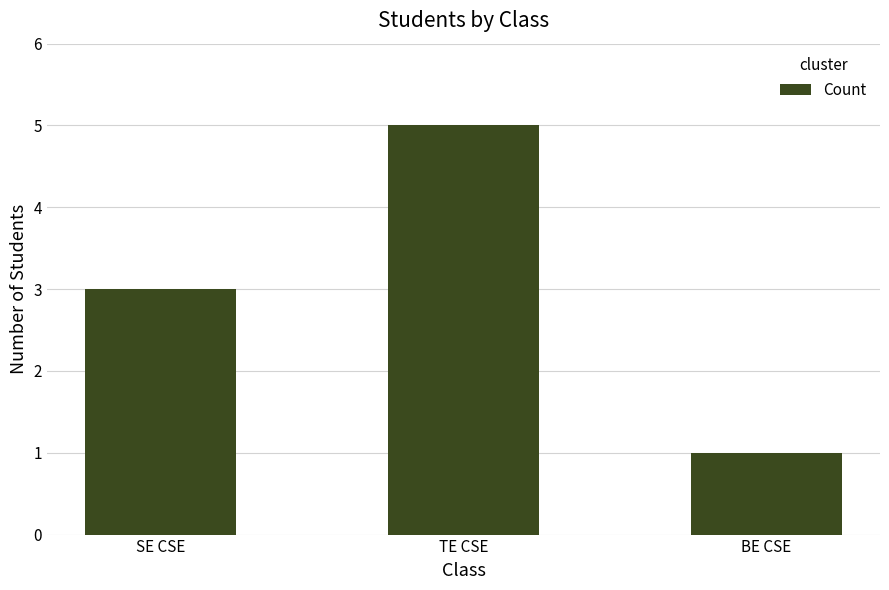

The chart shows a value of 1 at BE CSE. True or false?

True